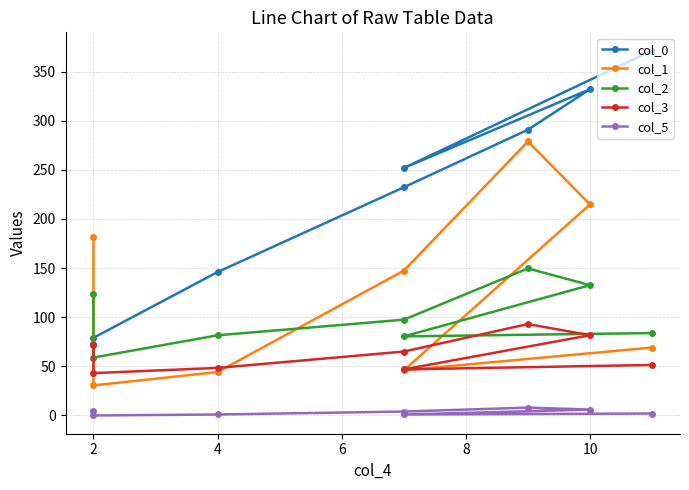

How many lines are shown in the chart?

5